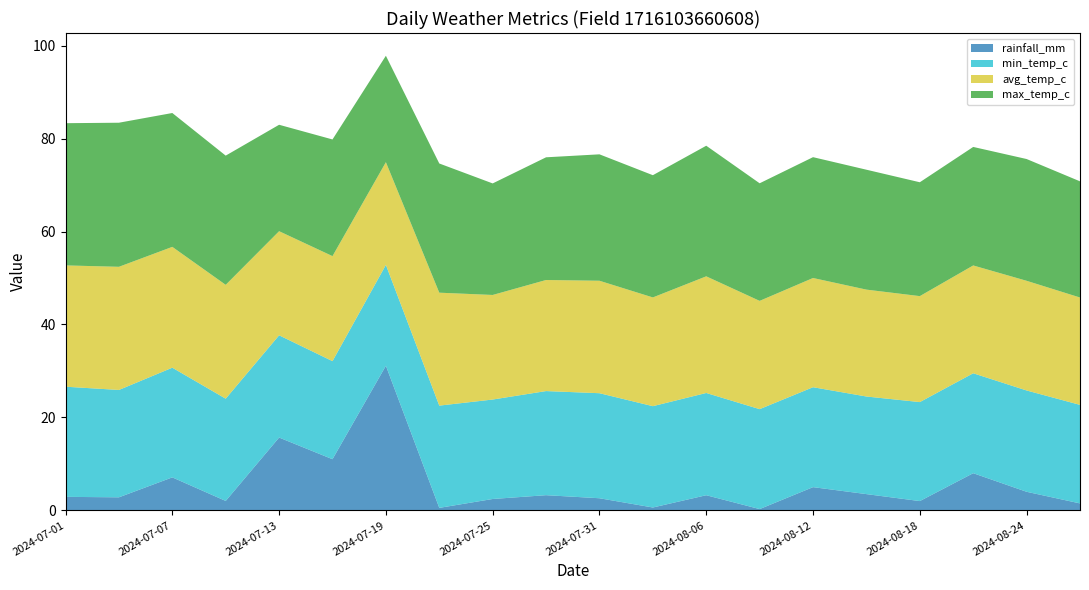

Reading left to right, extract all data points from this chart.

rainfall_mm: 2024-07-01=2.9	2024-07-04=2.8	2024-07-07=7.1	2024-07-10=2.0	2024-07-13=15.7	2024-07-16=11.0	2024-07-19=31.1	2024-07-22=0.5	2024-07-25=2.5	2024-07-28=3.3	2024-07-31=2.6	2024-08-03=0.6	2024-08-06=3.3	2024-08-09=0.3	2024-08-12=5.0	2024-08-15=3.5	2024-08-18=2.0	2024-08-21=8.0	2024-08-24=4.0	2024-08-27=1.5
min_temp_c: 2024-07-01=23.7	2024-07-04=23.1	2024-07-07=23.6	2024-07-10=22.0	2024-07-13=22.0	2024-07-16=21.1	2024-07-19=21.7	2024-07-22=22.0	2024-07-25=21.4	2024-07-28=22.4	2024-07-31=22.6	2024-08-03=21.8	2024-08-06=22.0	2024-08-09=21.5	2024-08-12=21.5	2024-08-15=21.0	2024-08-18=21.3	2024-08-21=21.5	2024-08-24=21.8	2024-08-27=21.2
avg_temp_c: 2024-07-01=26.1	2024-07-04=26.5	2024-07-07=26.0	2024-07-10=24.5	2024-07-13=22.4	2024-07-16=22.6	2024-07-19=22.1	2024-07-22=24.3	2024-07-25=22.5	2024-07-28=23.9	2024-07-31=24.2	2024-08-03=23.4	2024-08-06=25.1	2024-08-09=23.3	2024-08-12=23.5	2024-08-15=23.0	2024-08-18=22.8	2024-08-21=23.2	2024-08-24=23.6	2024-08-27=23.1
max_temp_c: 2024-07-01=30.6	2024-07-04=31.0	2024-07-07=28.8	2024-07-10=27.8	2024-07-13=22.9	2024-07-16=25.1	2024-07-19=22.9	2024-07-22=27.8	2024-07-25=24.0	2024-07-28=26.4	2024-07-31=27.2	2024-08-03=26.3	2024-08-06=28.1	2024-08-09=25.3	2024-08-12=26.0	2024-08-15=25.8	2024-08-18=24.5	2024-08-21=25.5	2024-08-24=26.2	2024-08-27=25.0